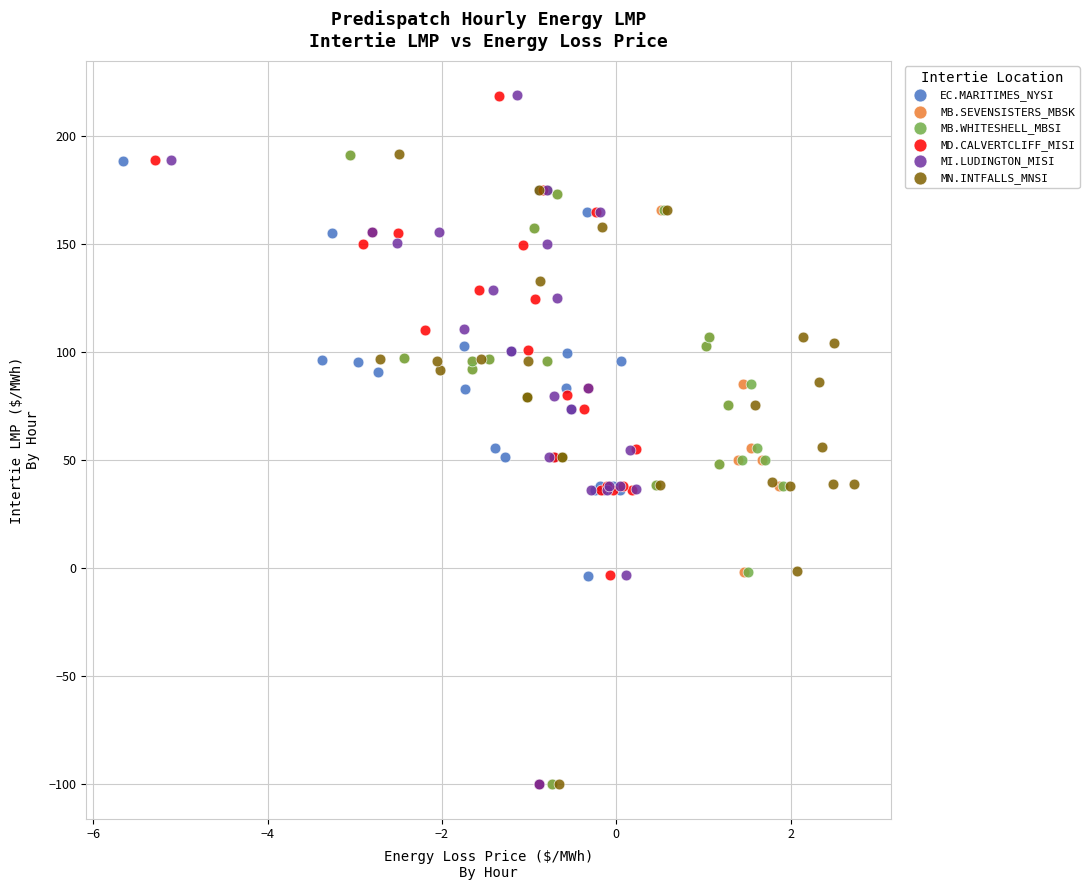

Which series has the largest Y range (max minus min)?

MI.LUDINGTON_MISI